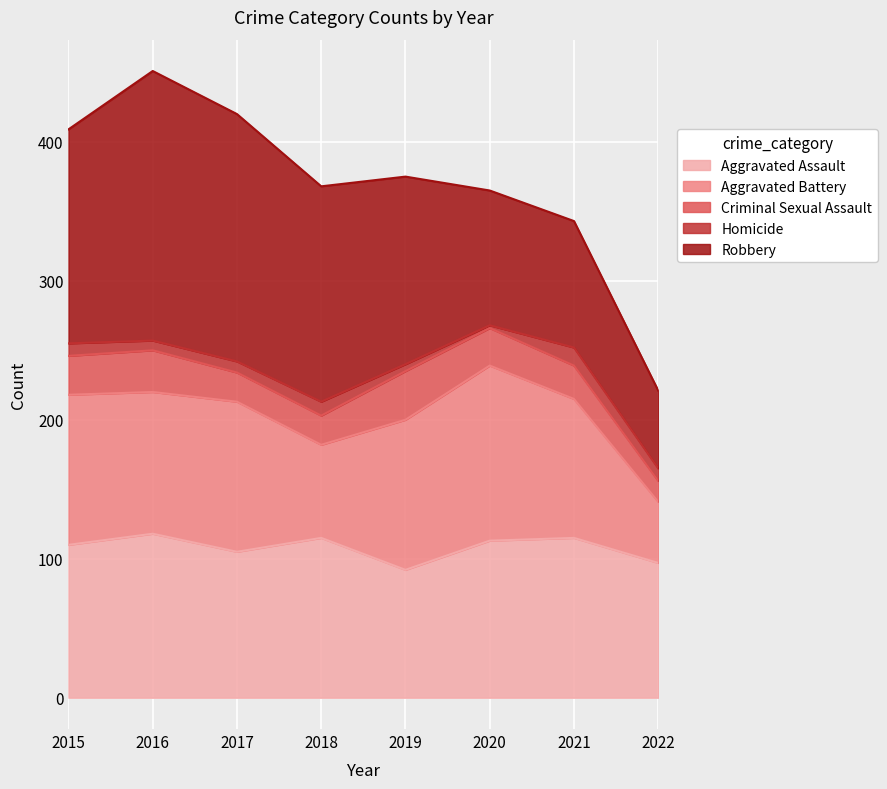

What are all the series names shown in the legend?

Aggravated Assault, Aggravated Battery, Criminal Sexual Assault, Homicide, Robbery